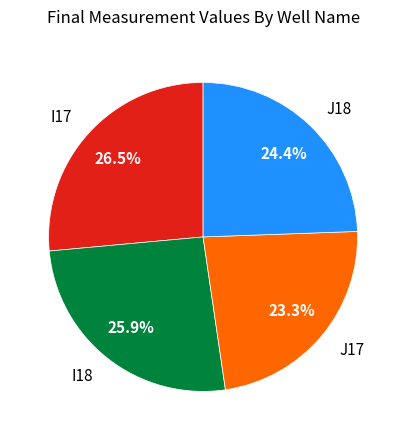

Is there any slice that represents more than half of the pie?

No